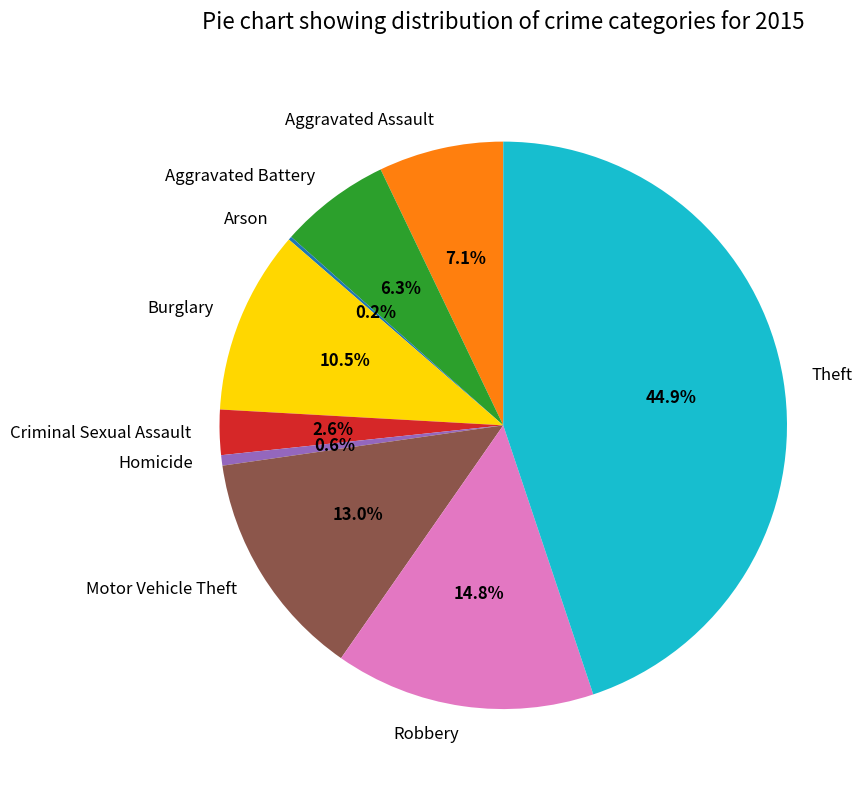

To the nearest percent, what is the combined percentage of Robbery and Aggravated Battery?

21%